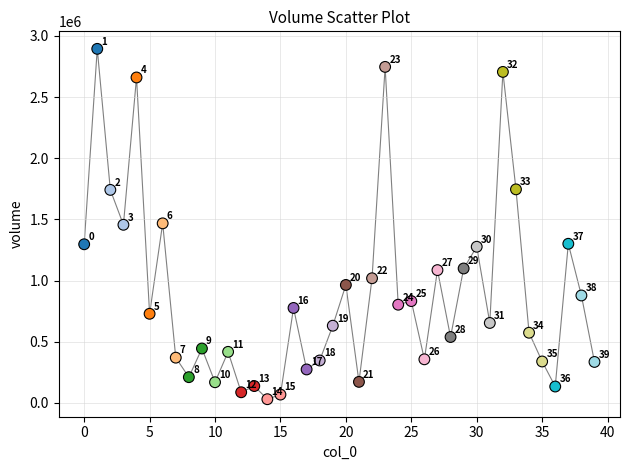

What is the range of Y values (max minus min)?

2863051.9